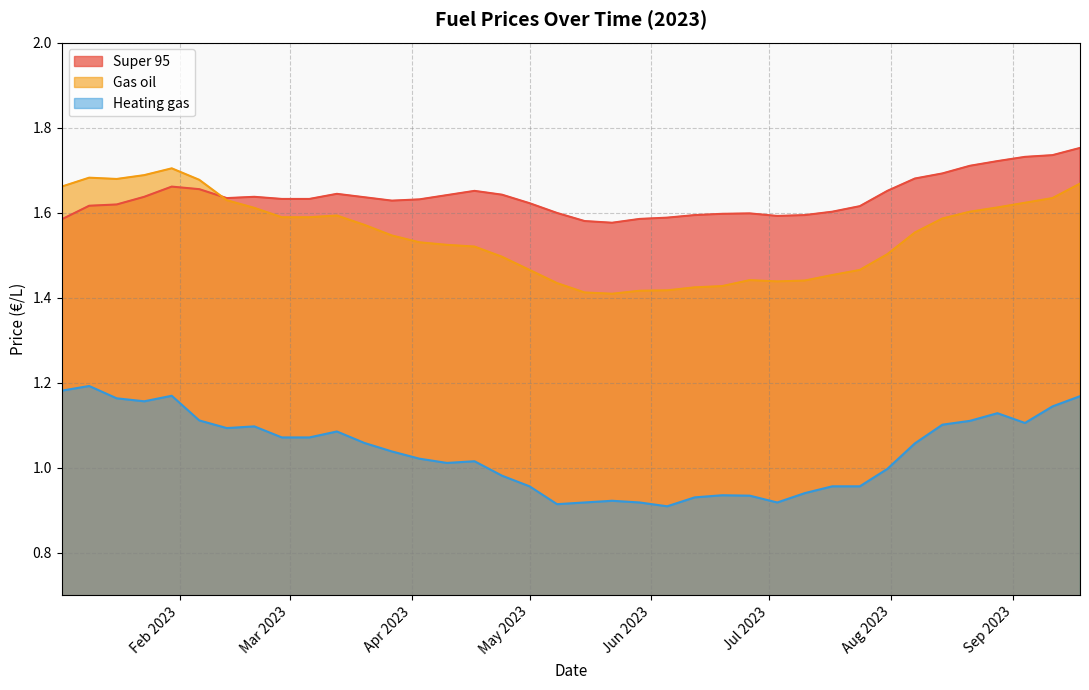

What is the lowest value of the Heating gas series?

0.9